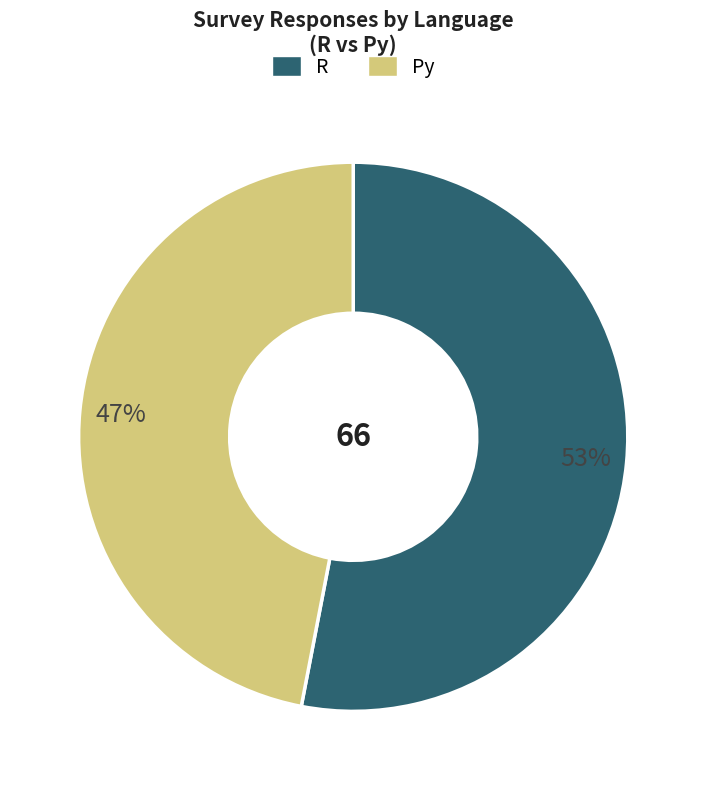

Rank the categories by value from highest to lowest.

R, Py